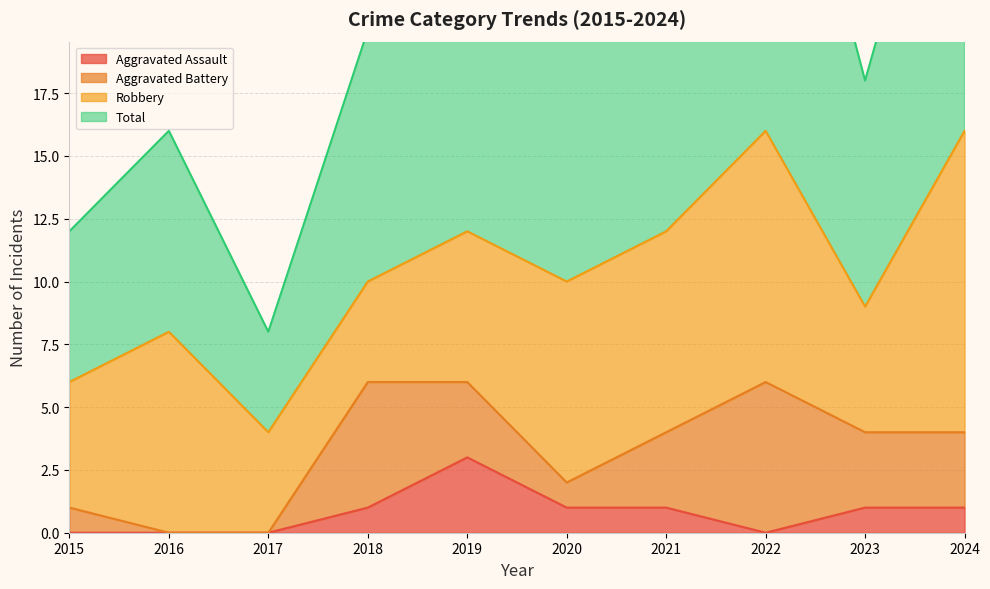

Between 2019 and 2017, which is larger?

2019